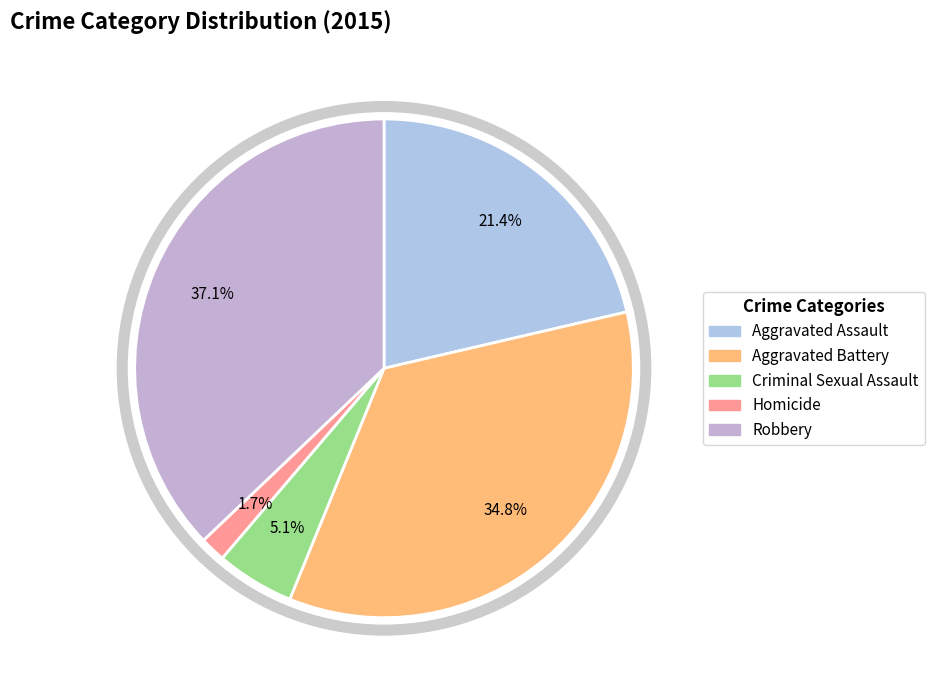

True or false: Aggravated Battery accounts for 35% of the total.

True